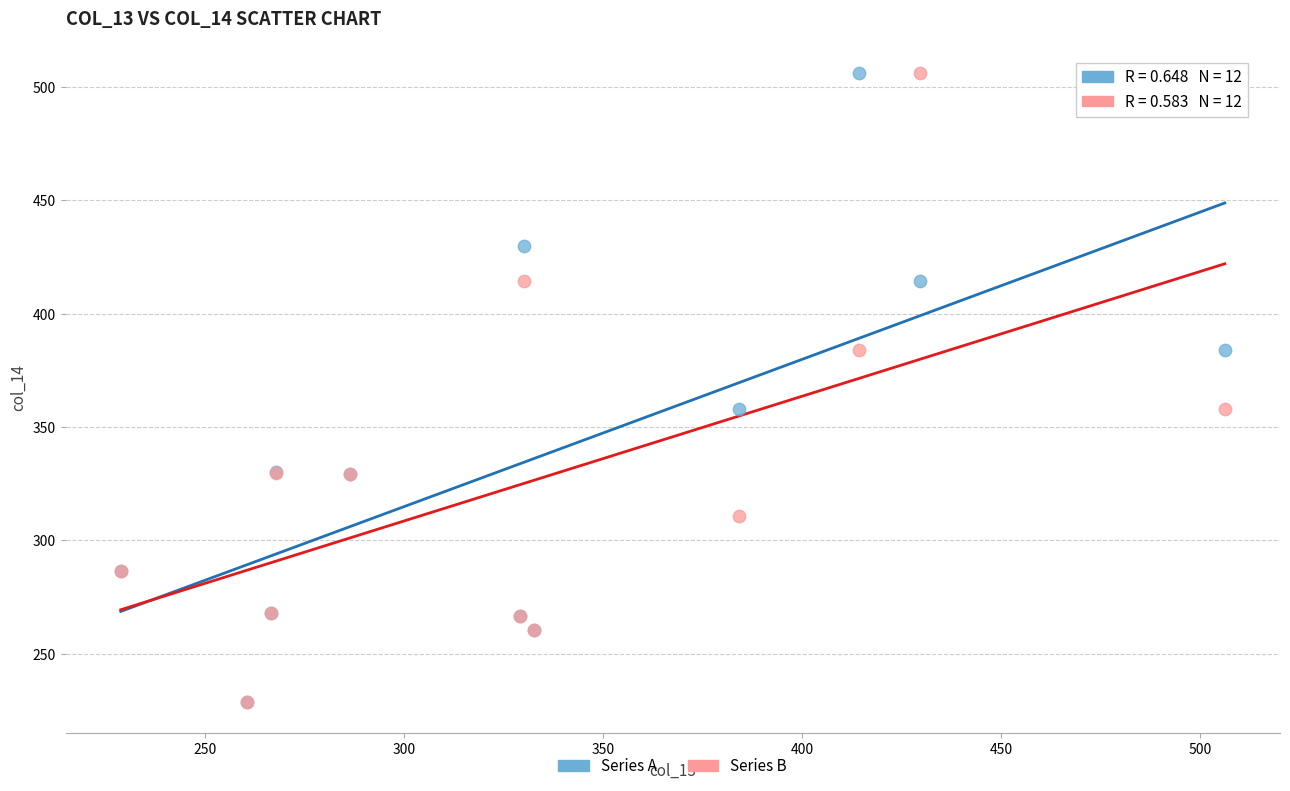

What are all the series names shown in the legend?

Series A, Series B